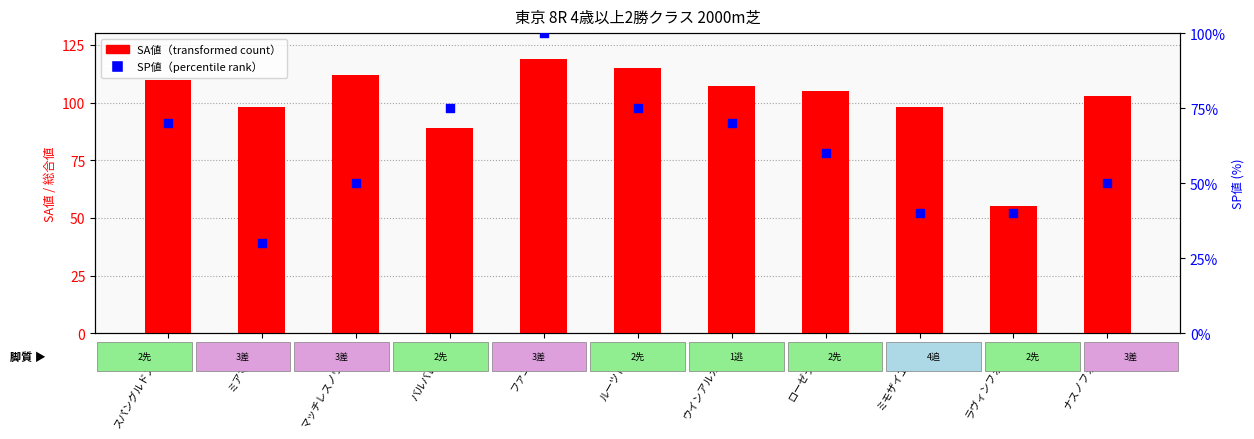

Is the value of SA値 at ミアマンテ greater than the value of SP値 at ルーツドール?

Yes